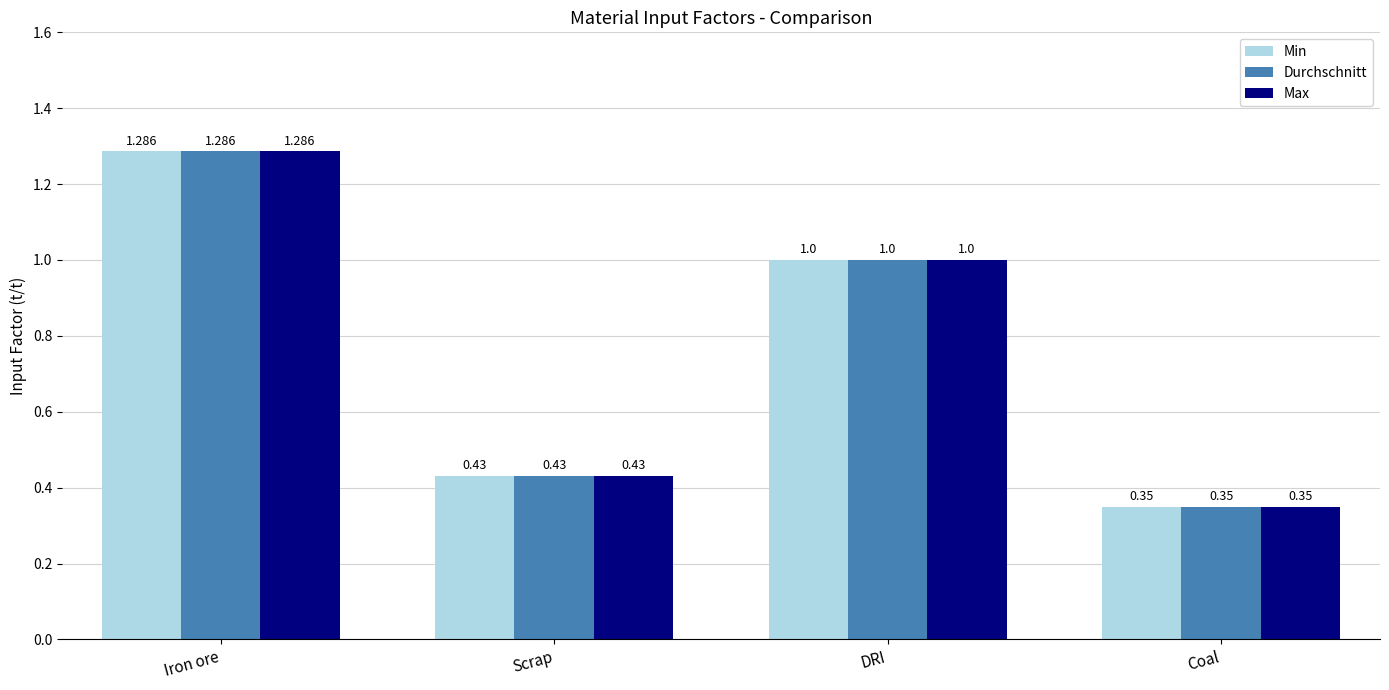

What is the sum of all Max values?

3.1